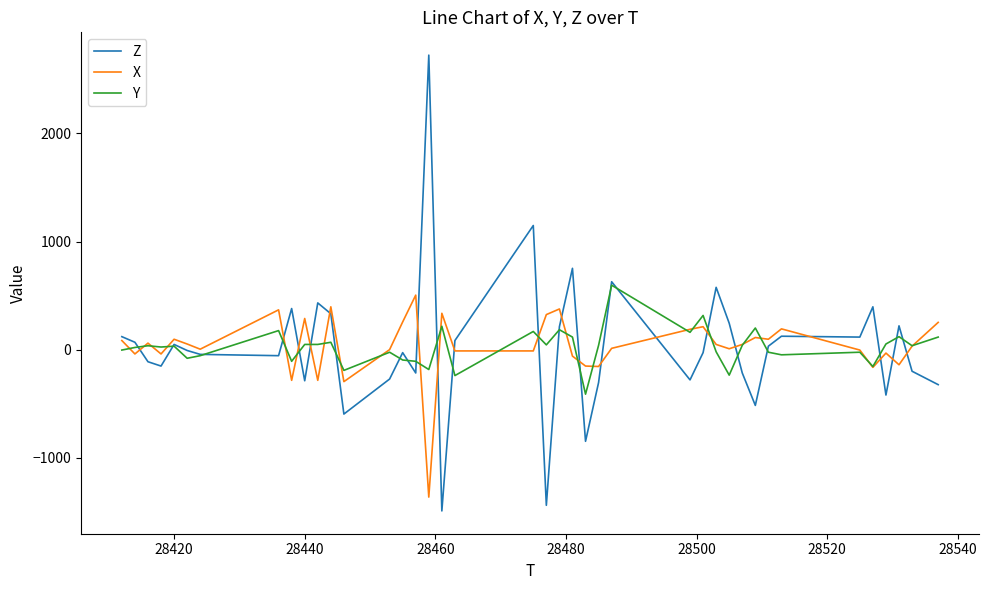

Which series has the largest range (max minus min)?

Z